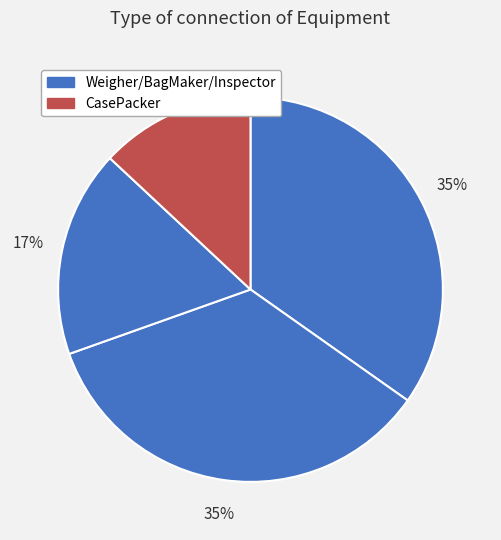

How many segments does this pie chart have?

4